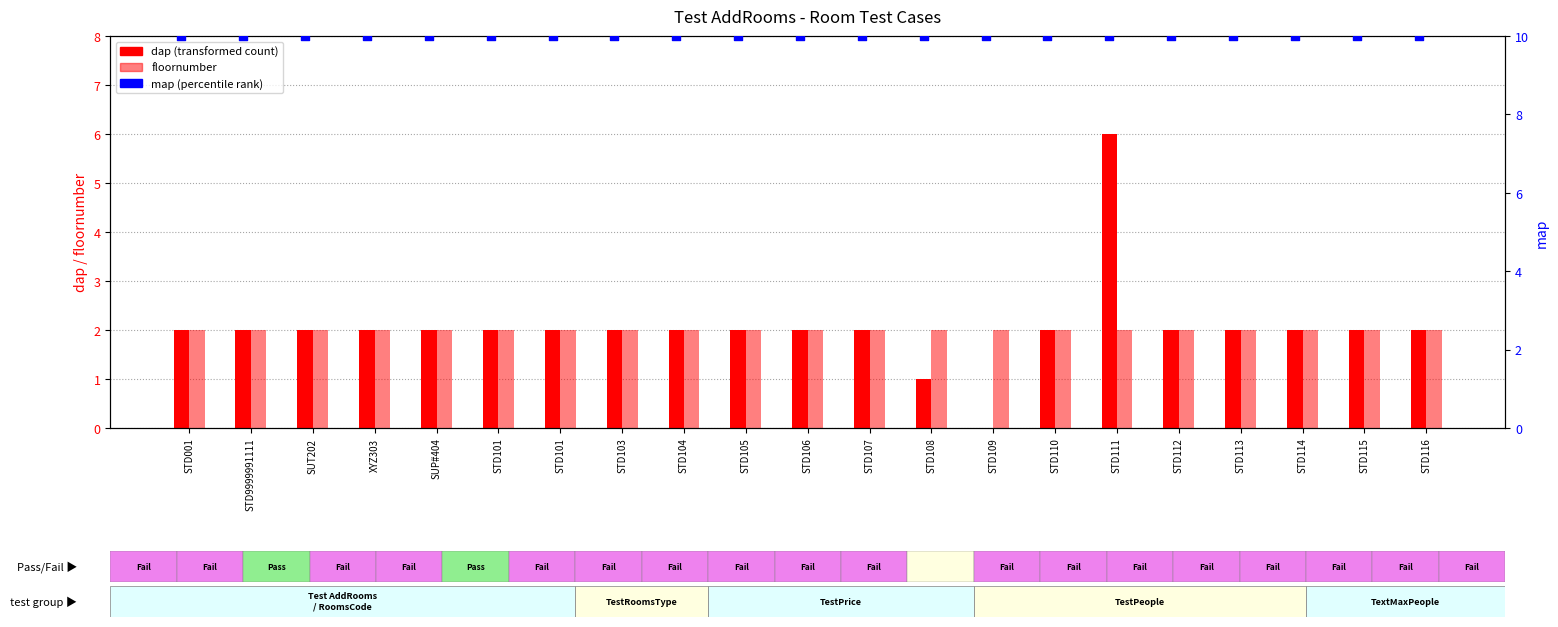

At how many categories does at least one series exceed 7?

21